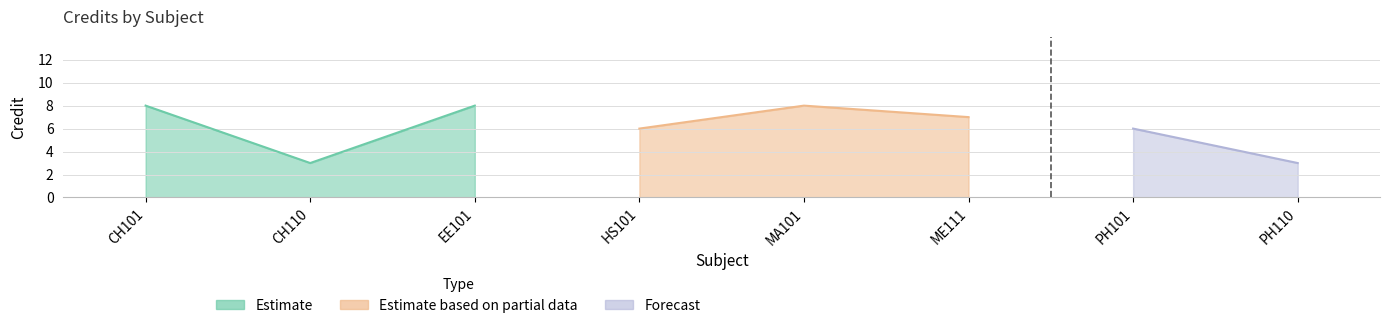

What is the label of the 3rd point from the left?

EE101